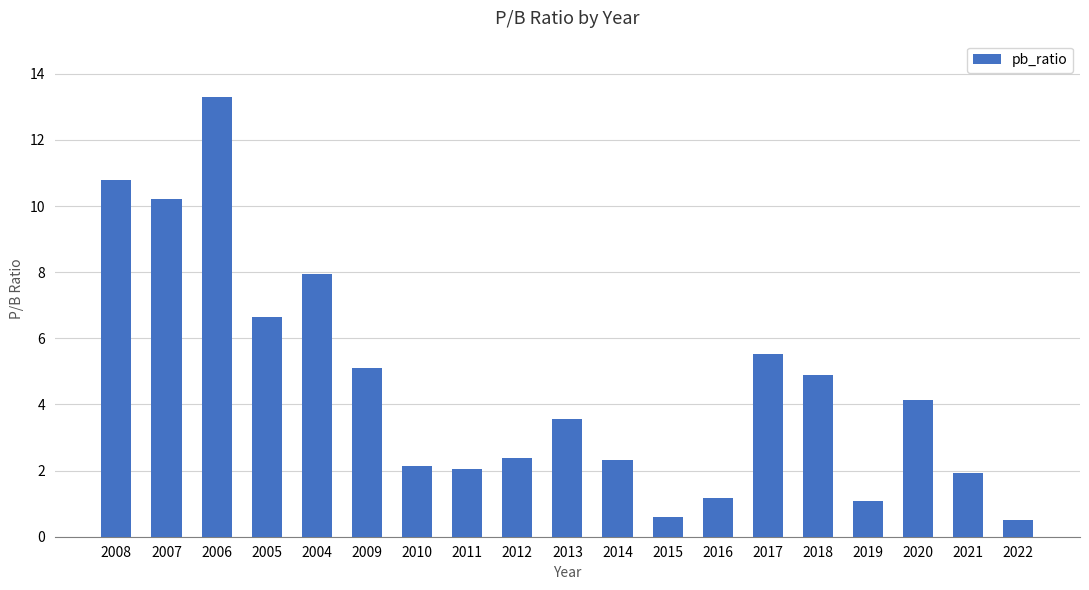

Where does the data first go above 3?

2008